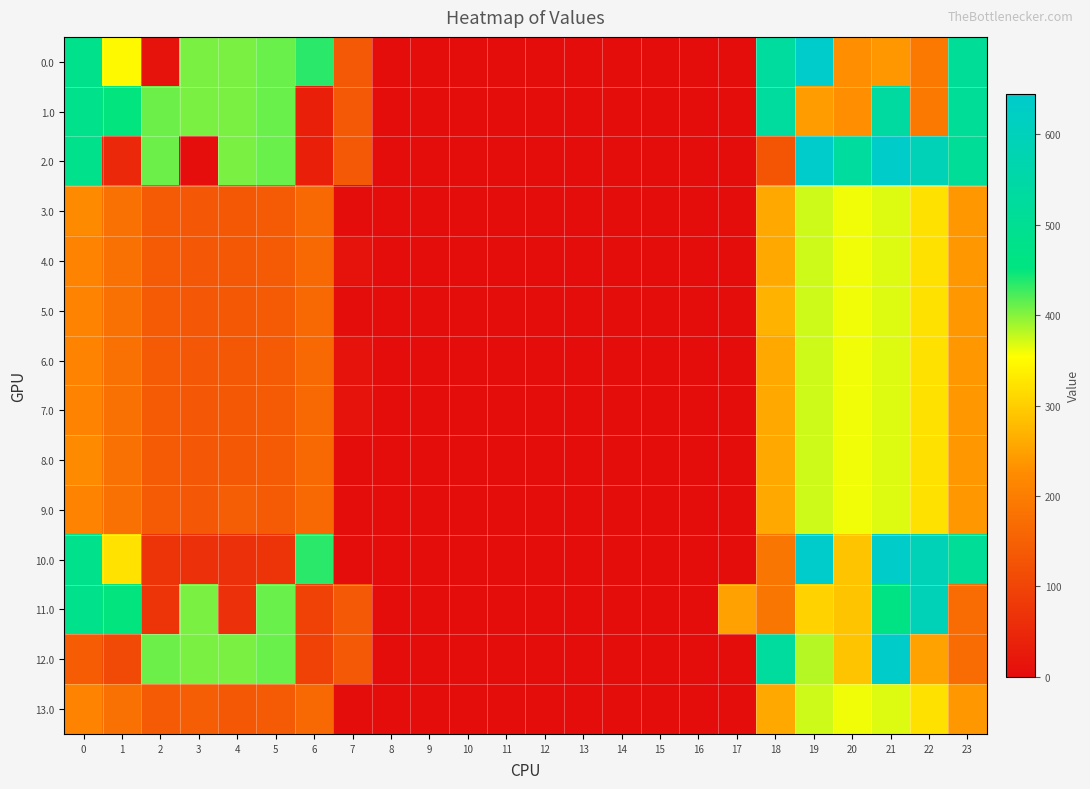

List the series in order of their peak value, lowest first.

3.0, 4.0, 5.0, 6.0, 7.0, 8.0, 9.0, 13.0, 1.0, 11.0, 12.0, 0.0, 2.0, 10.0